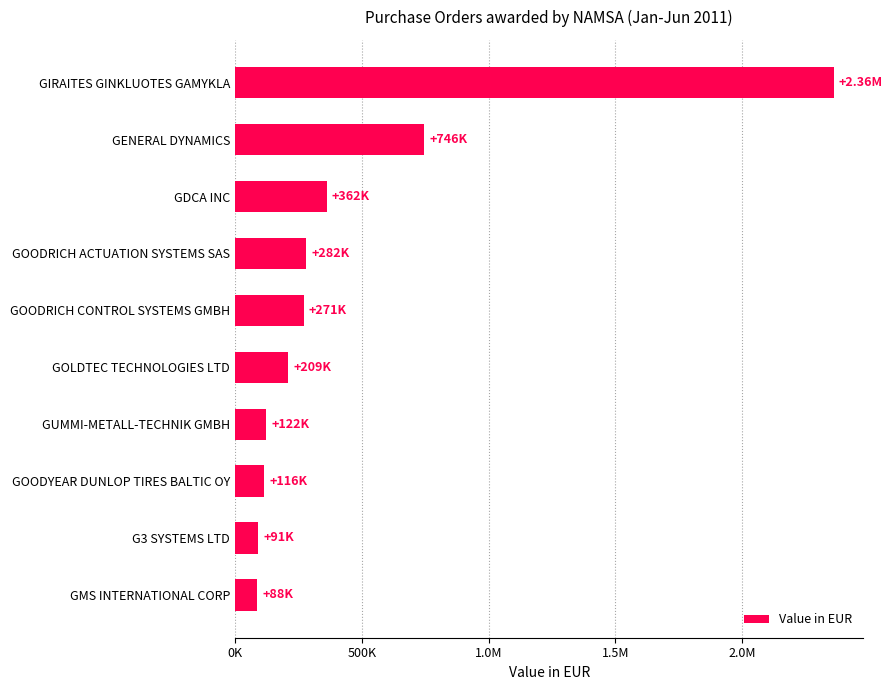

Does the chart contain any negative values?

No